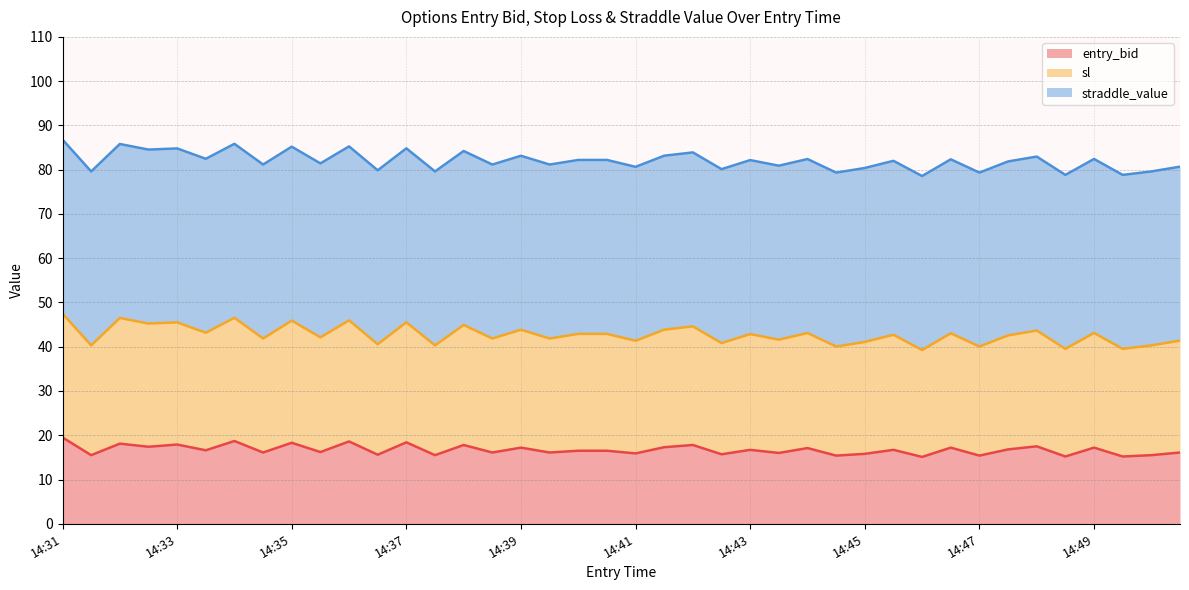

Where is the first local maximum for sl?

14:32